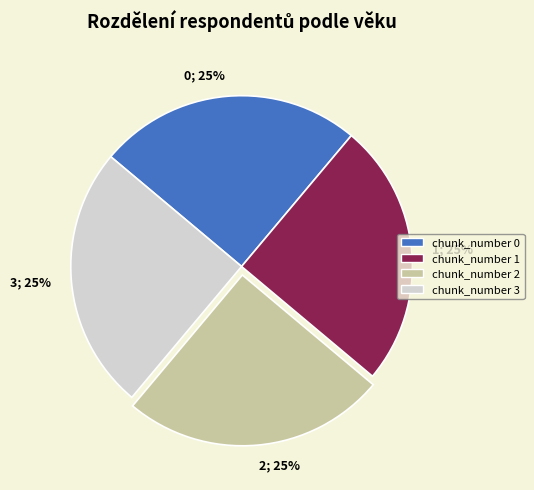

To the nearest percent, what is the average slice percentage?

25%